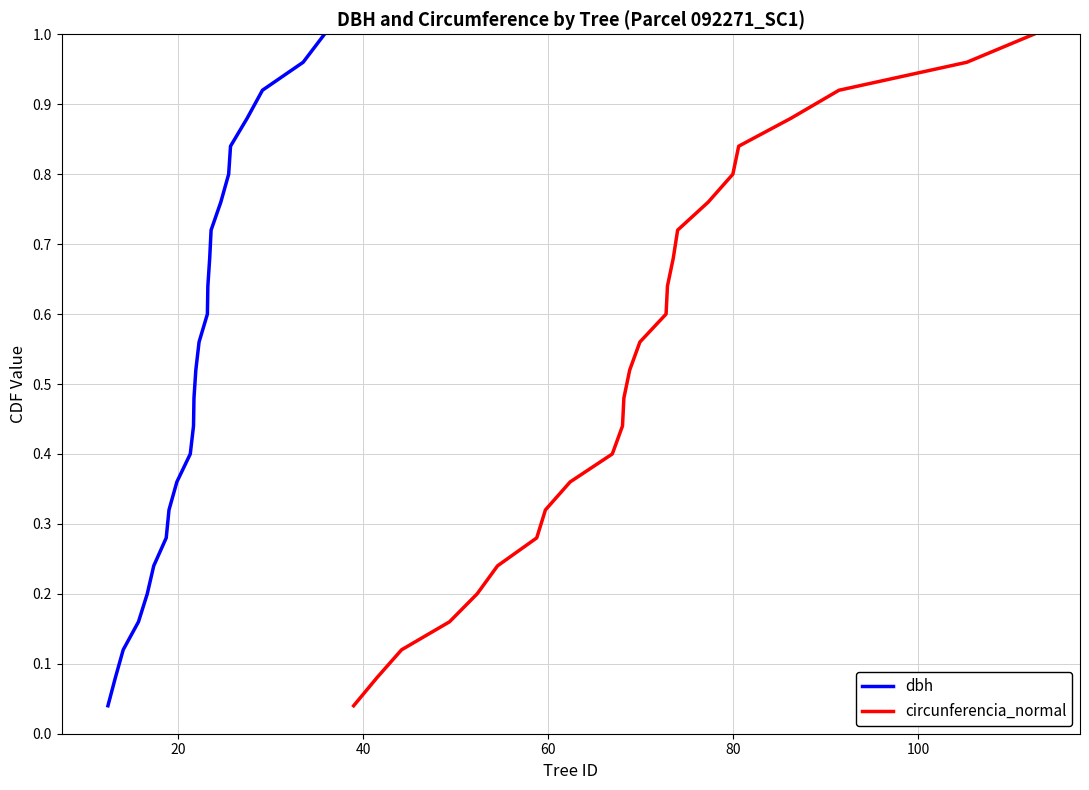

How many lines are shown in the chart?

2